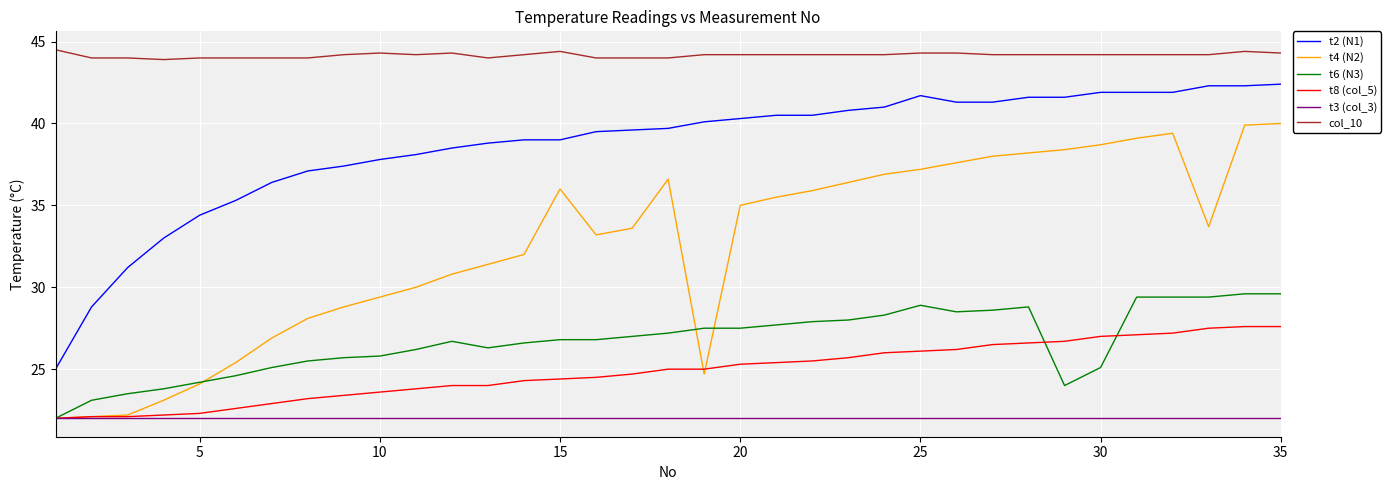

True or false: t2 (N1) and t6 (N3) cross at least once.

False